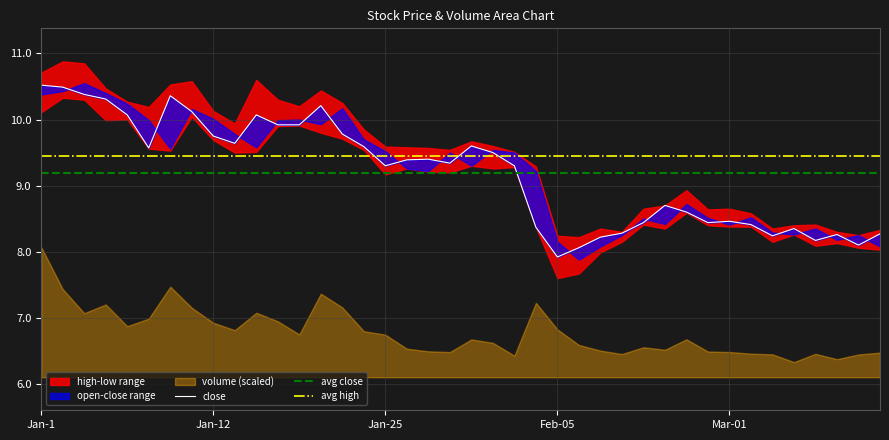

What is the minimum value for avg close?

9.2